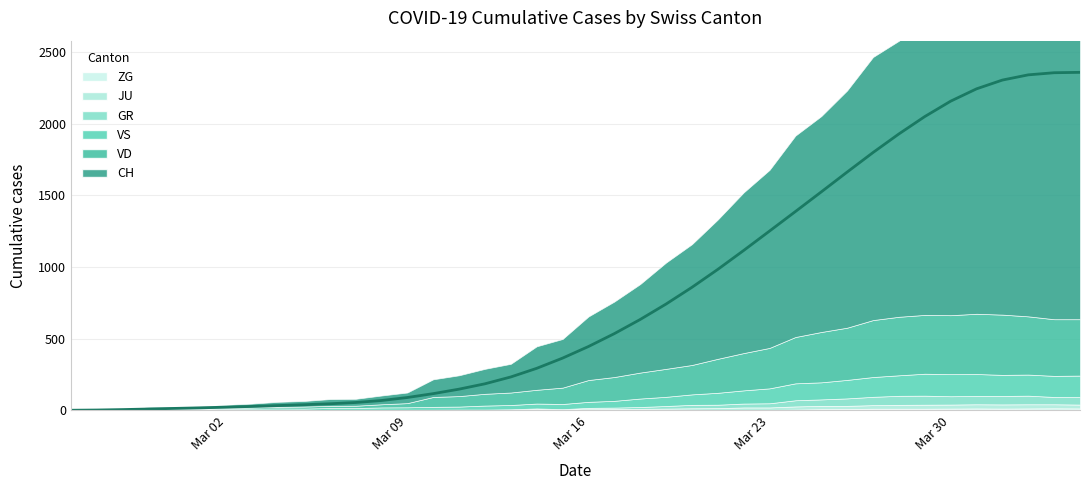

How many times do VD and JU cross each other?

1